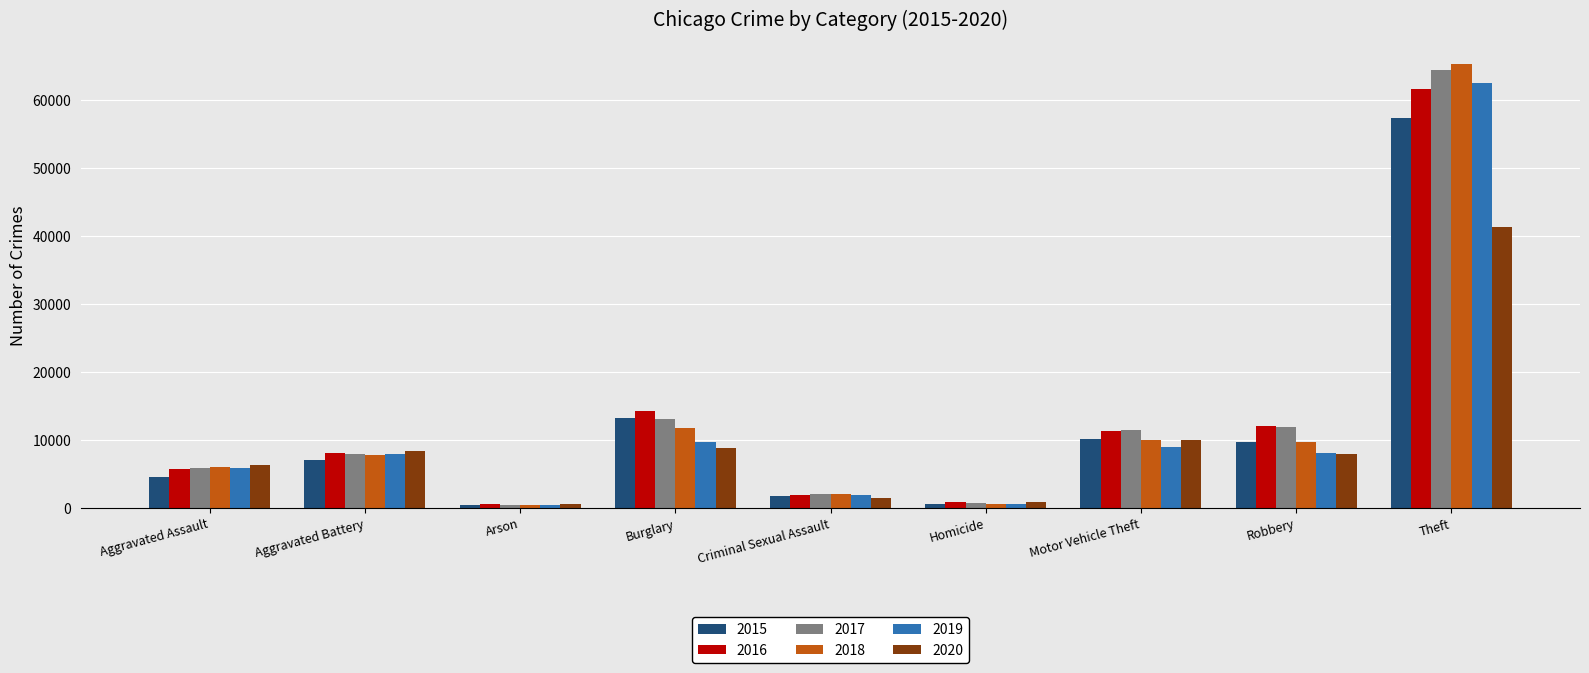

How many values in the 2019 series are below 7857?

4